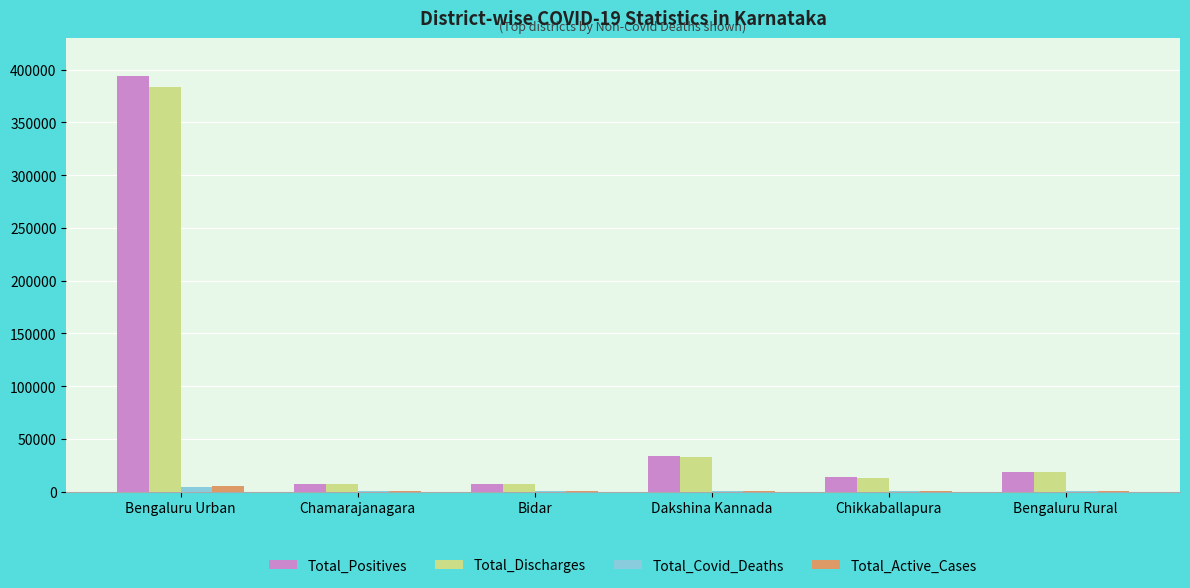

The Total_Discharges series shows 383897 at Bengaluru Urban. True or false?

True